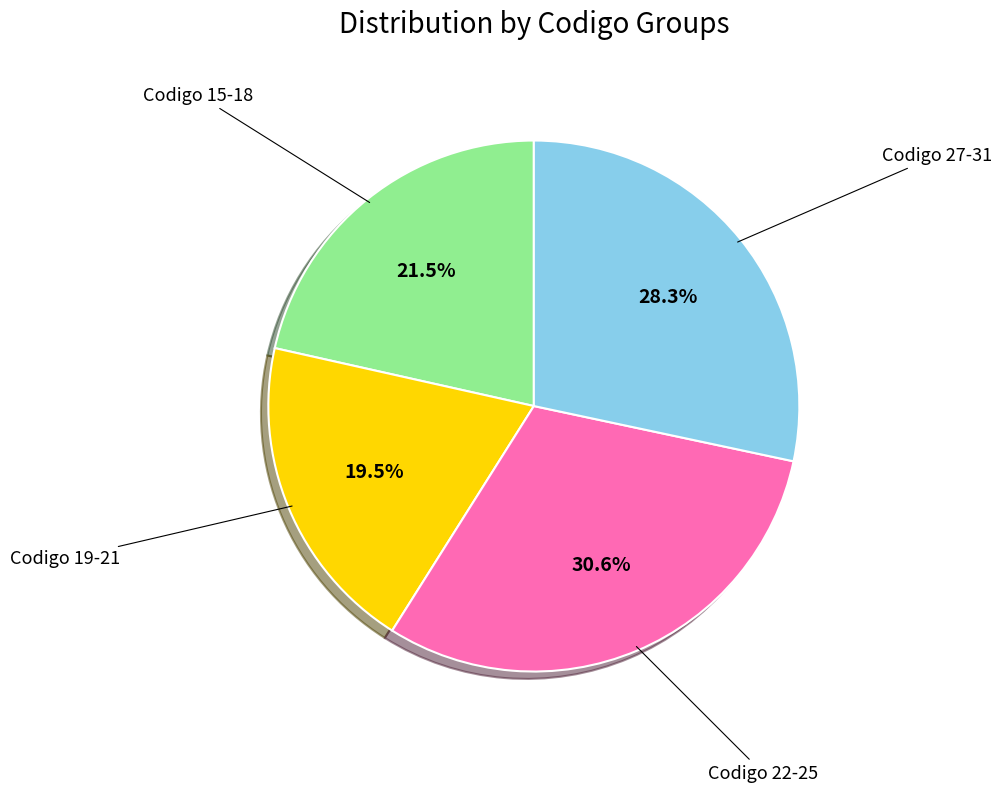

How many slices are in this pie chart?

4